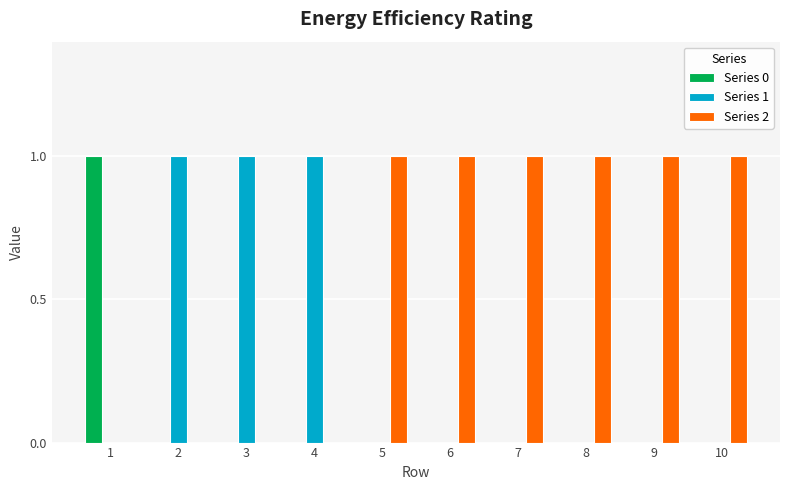

How many Series 1 values are between 0 and 1?

10